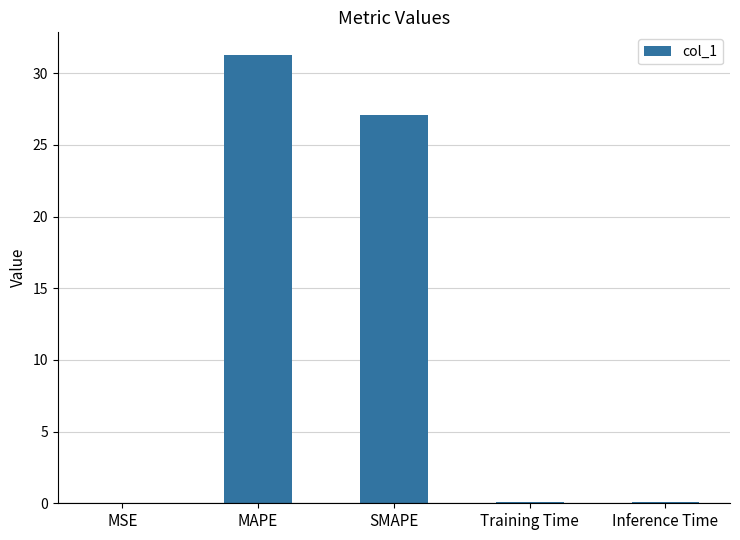

Between SMAPE and MSE, which is larger?

SMAPE